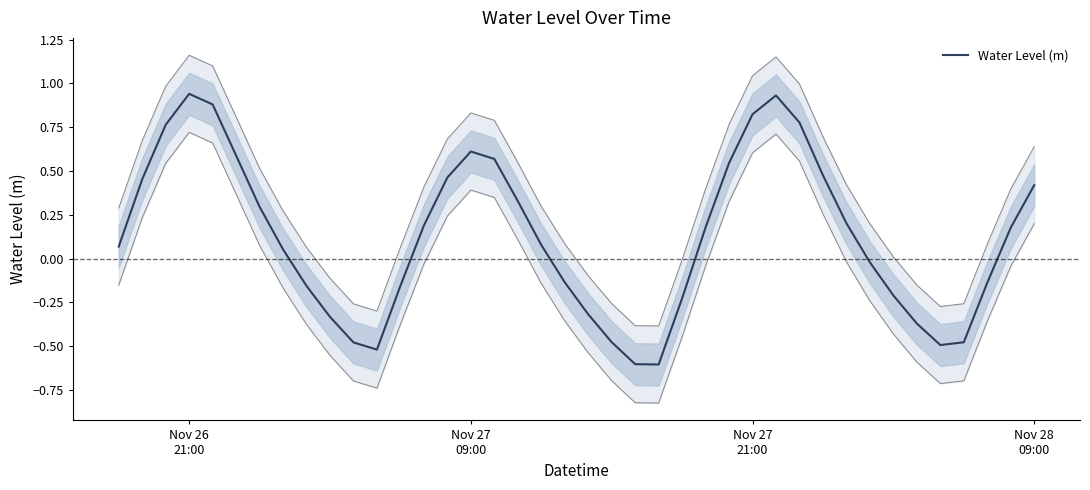

What is the minimum value for Water Level (m)?

-0.6